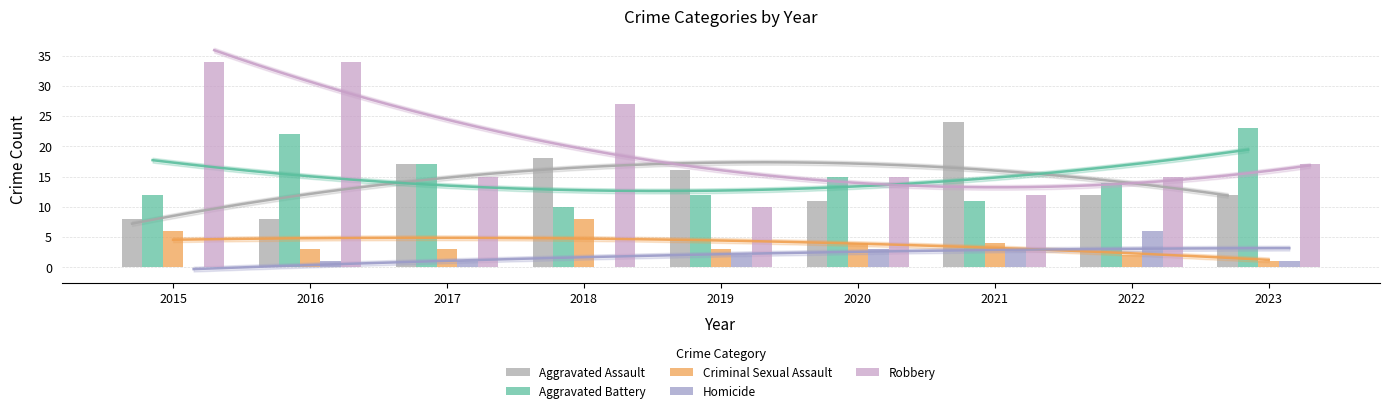

What is the value of the Aggravated Assault bar at the 2nd from the left?

8